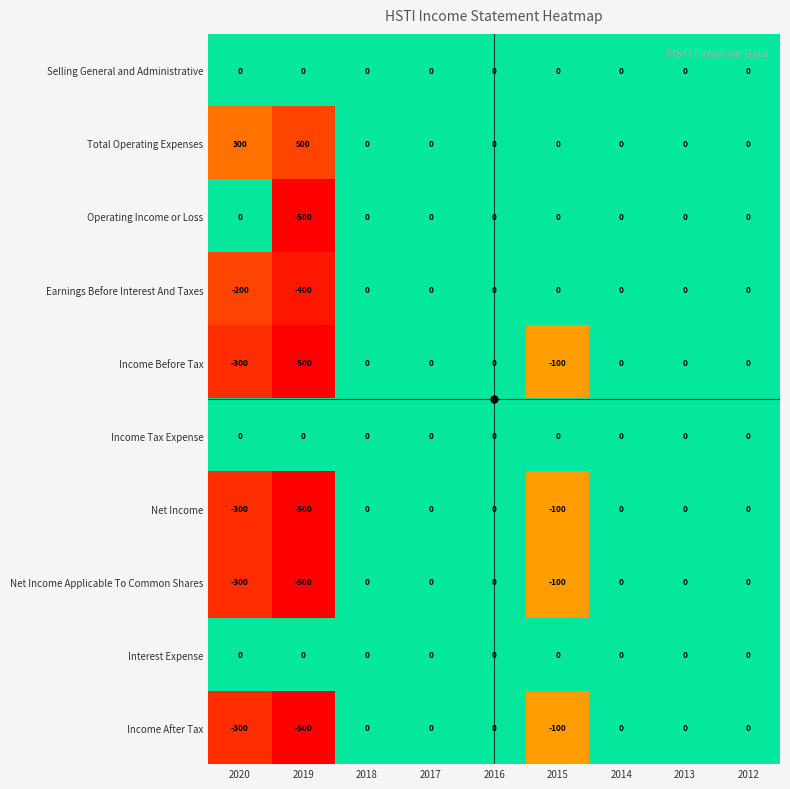

How many distinct data groups are displayed?

10